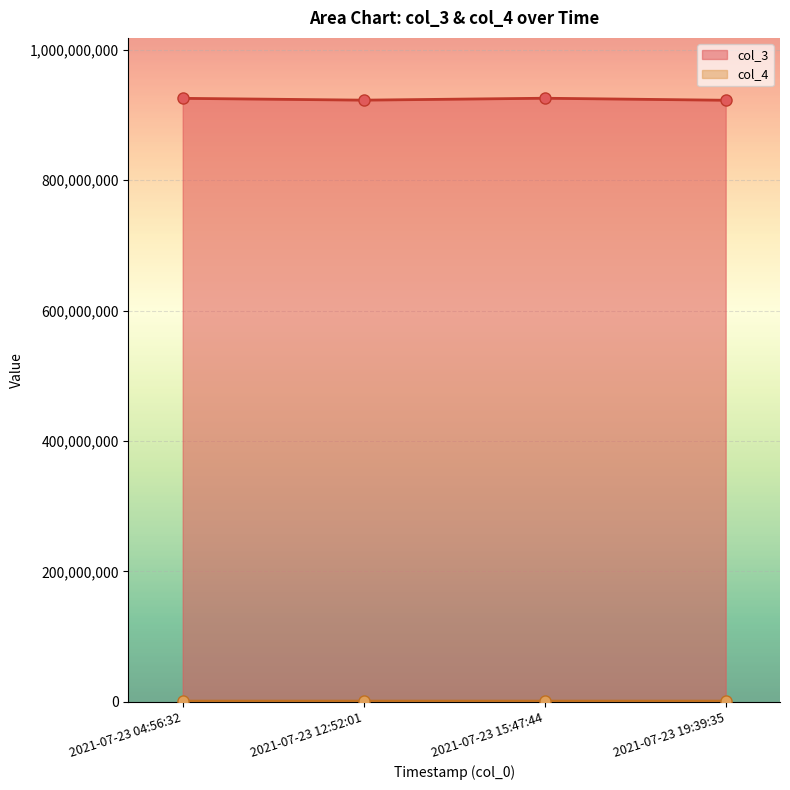

Where does the col_4 series first go above 925632?

2021-07-23 15:47:44